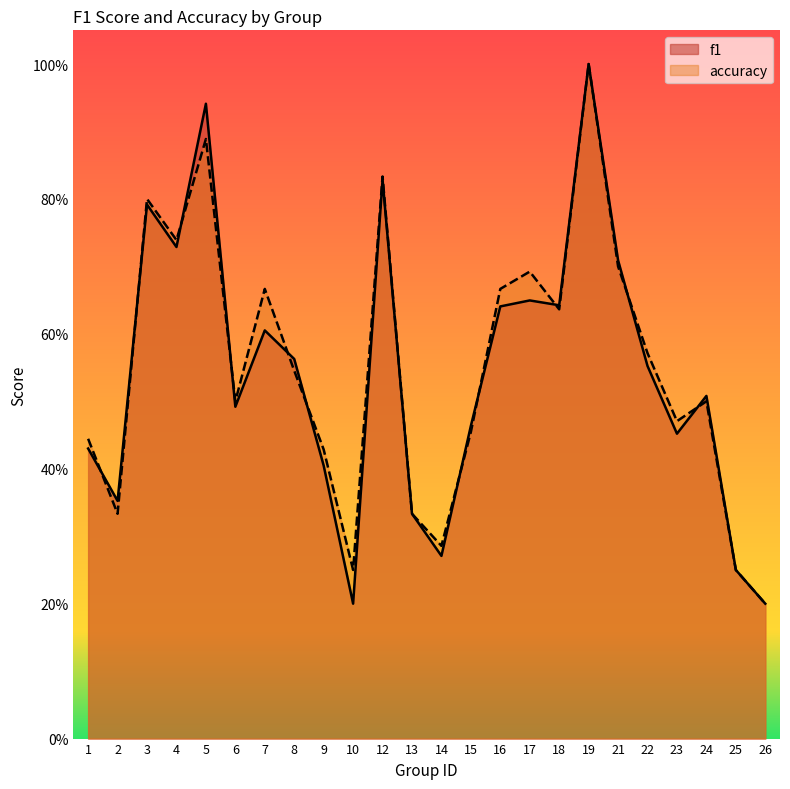

Is it true that accuracy equals 0.3 at 26?

False